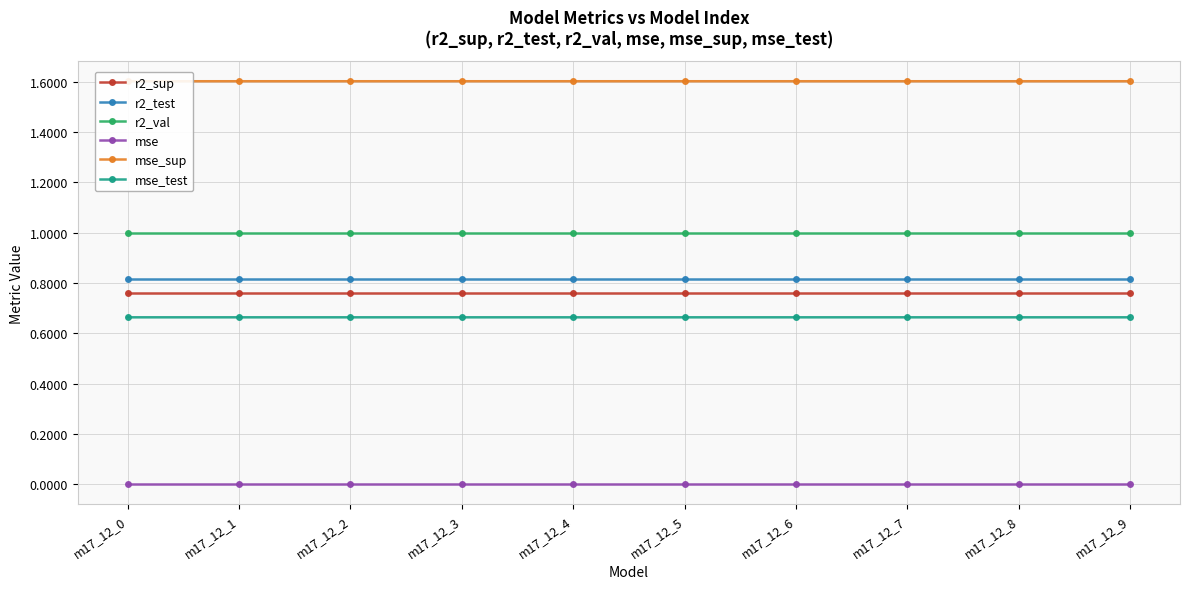

At how many categories does at least one series exceed 0?

10